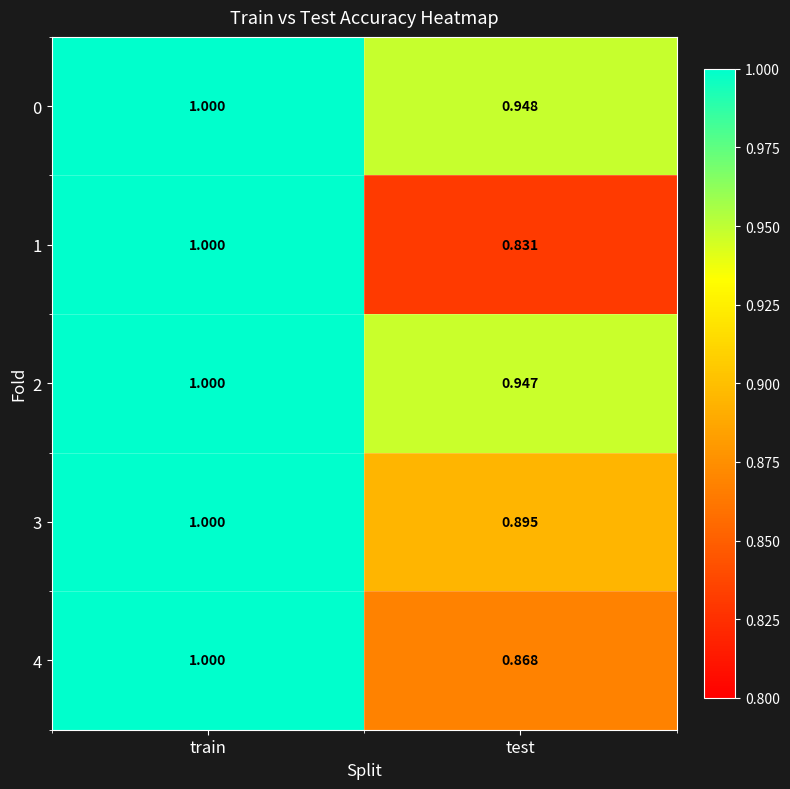

Which label corresponds to the smallest value in the chart?

test